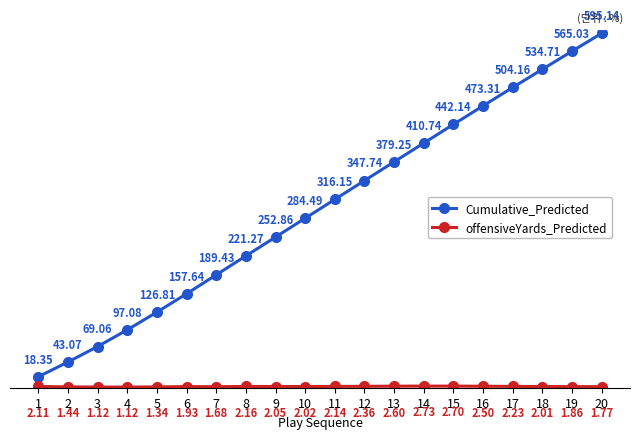

How many lines are shown in the chart?

2